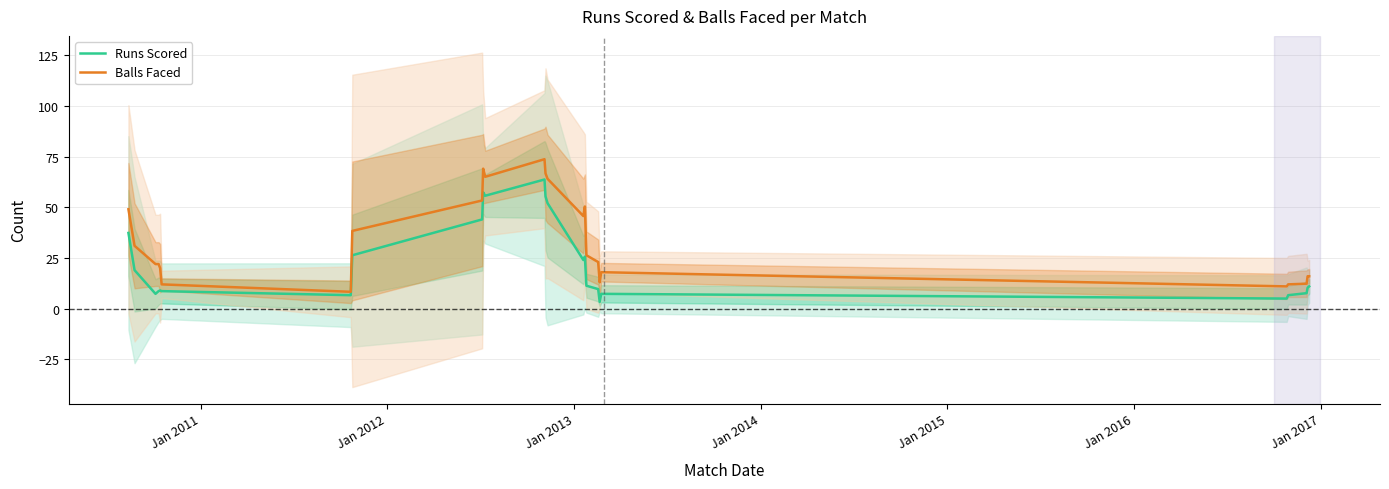

What is the lowest value of the Balls Faced series?

8.3